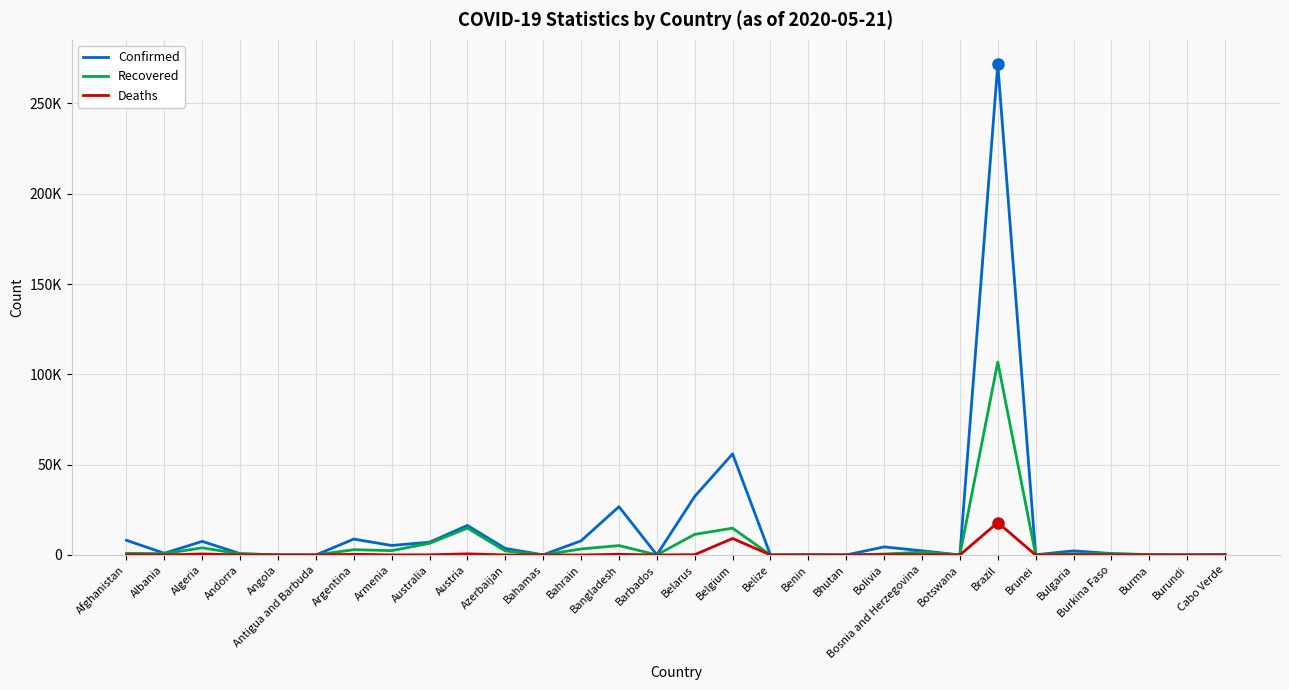

At which category does Recovered reach its first local peak?

Algeria